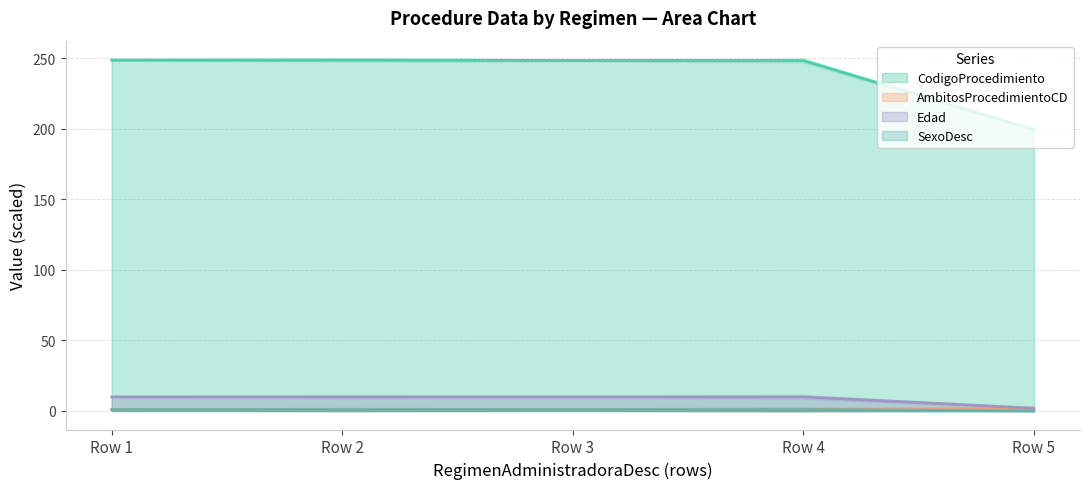

Which category has the lowest value in the Edad series?

Row 5